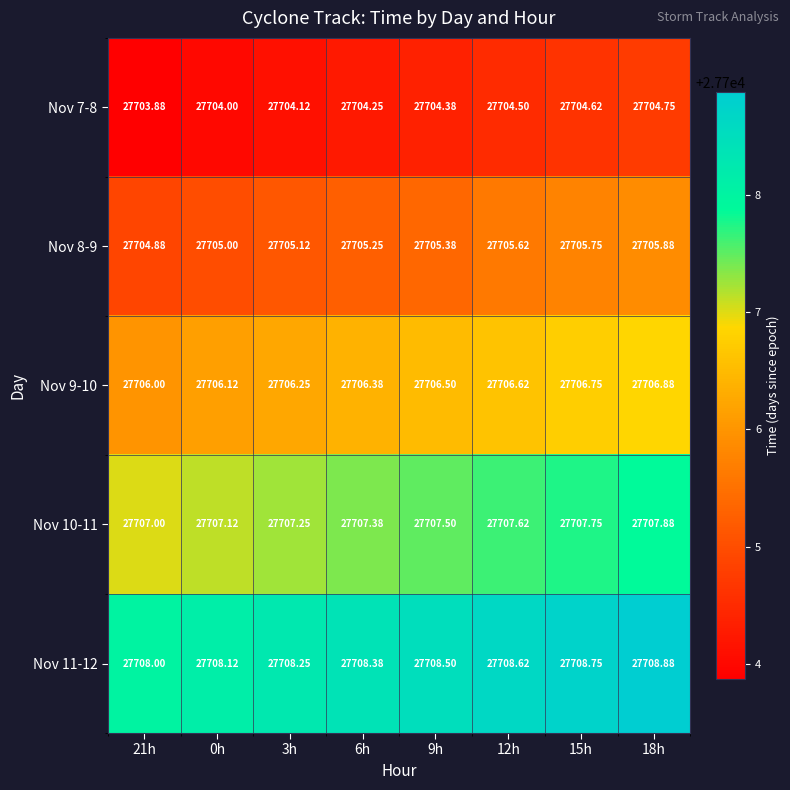

Count the number of categories in the chart.

8